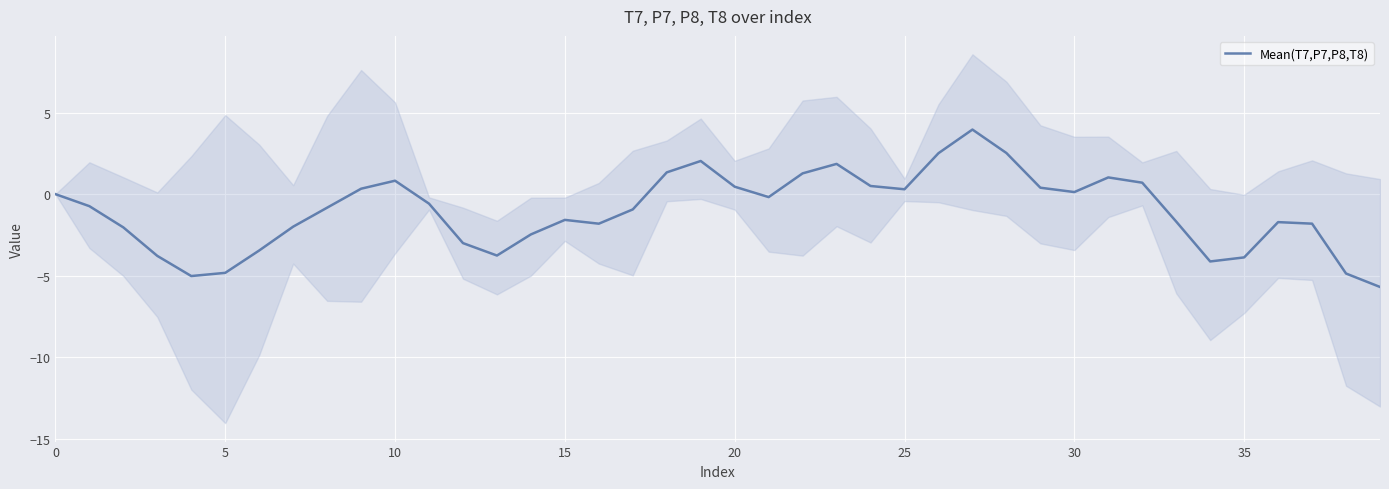

What value does the data have at 19?

2.0